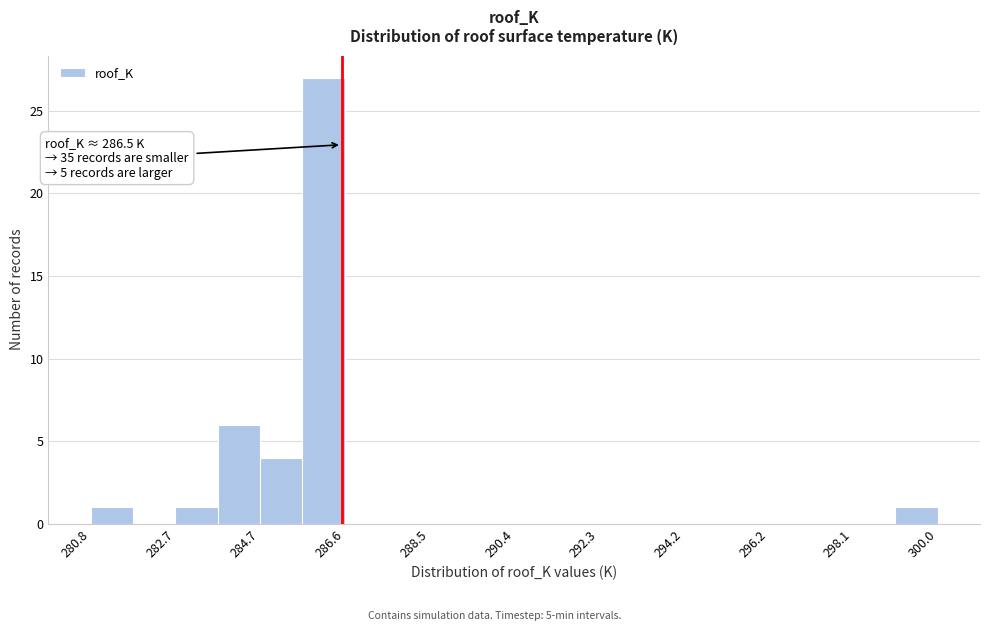

Over which range of the x-axis is the bar tallest?

285.6 to 286.6